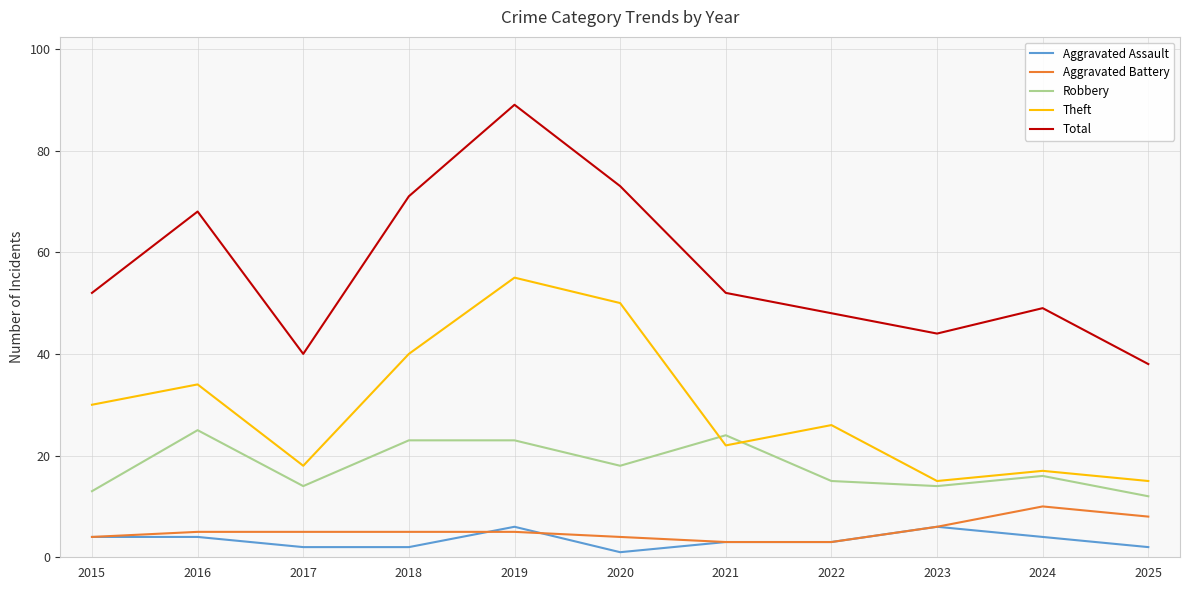

What is the lowest value of the Total series?

38